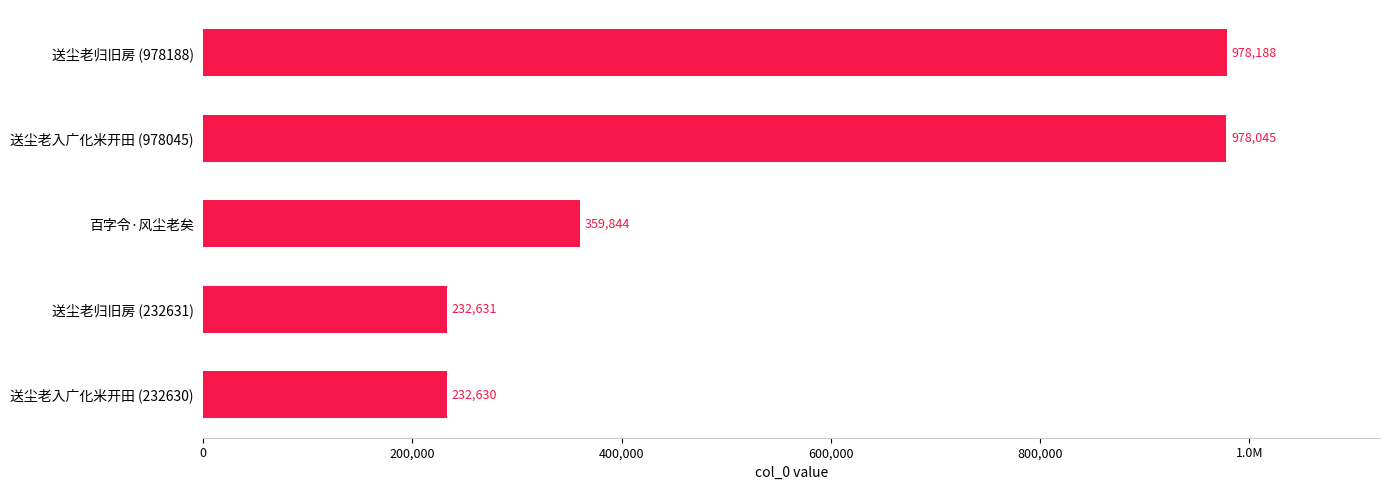

What is the greatest value displayed?

978188